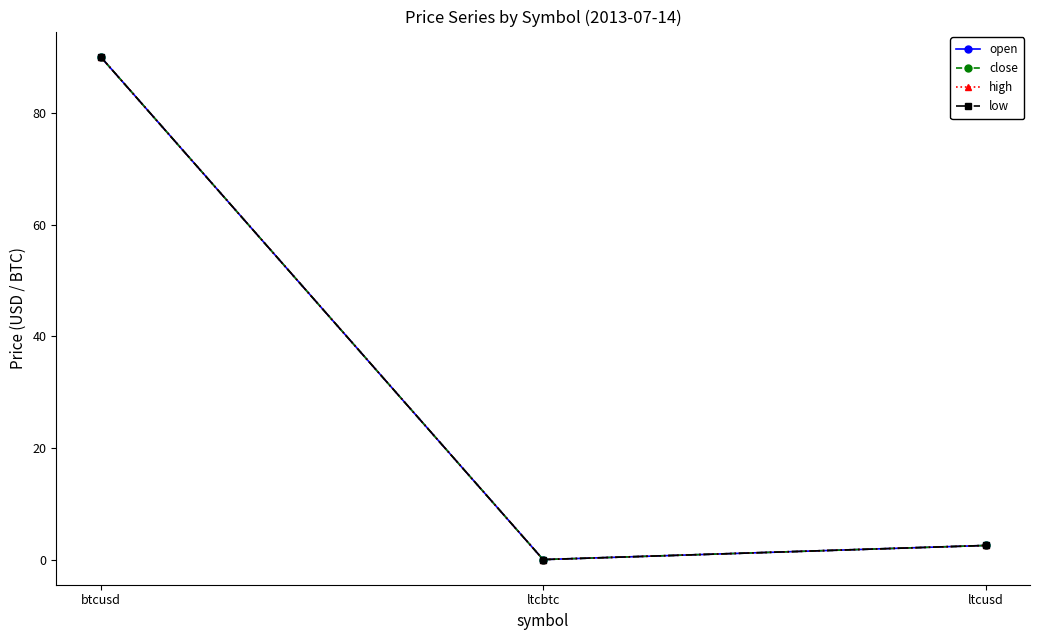

Does the chart have visible grid lines?

No